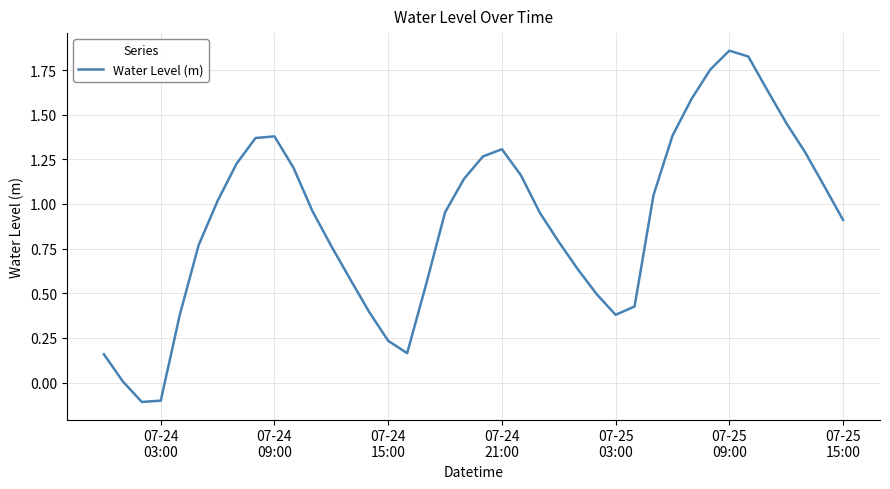

Does the chart display data point markers on the line(s)?

No